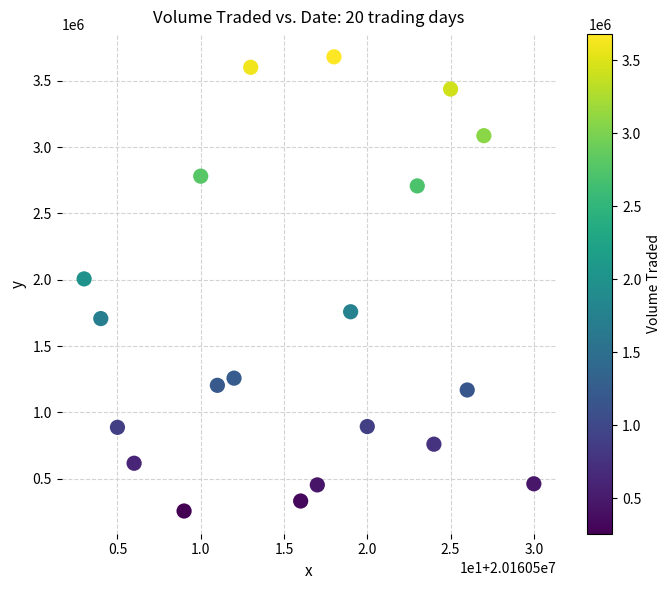

What Y value in the scatter plot is closest to 1968450?

2006300